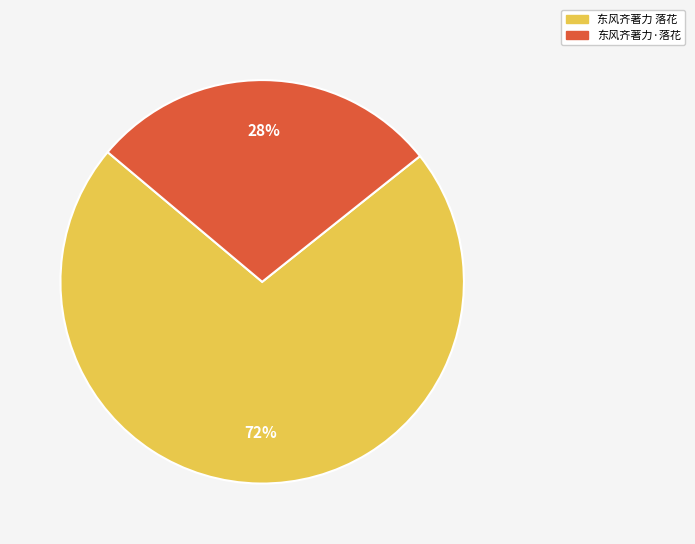

To the nearest percent, what percentage of the pie is 东风齐著力·落花?

28%